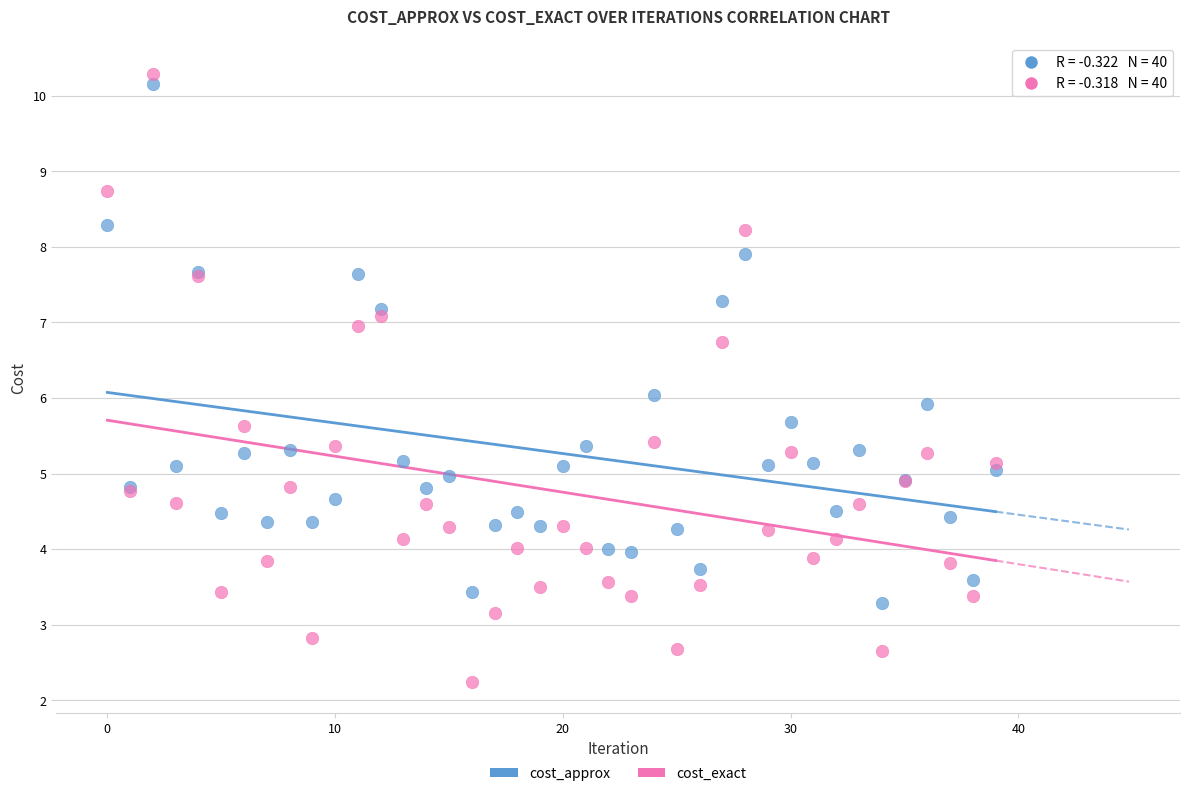

What are all the series names shown in the legend?

cost_approx, cost_exact